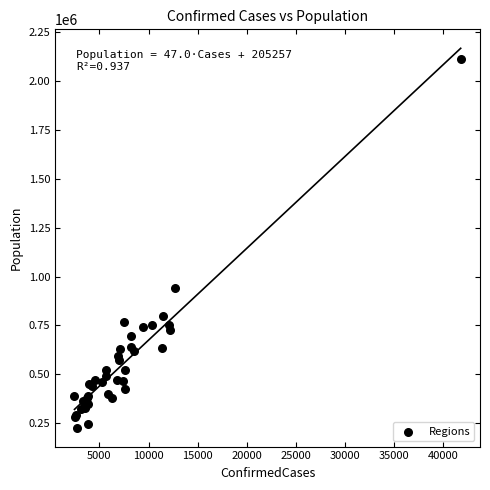

What Y value in the scatter plot is closest to 1169936?

939359